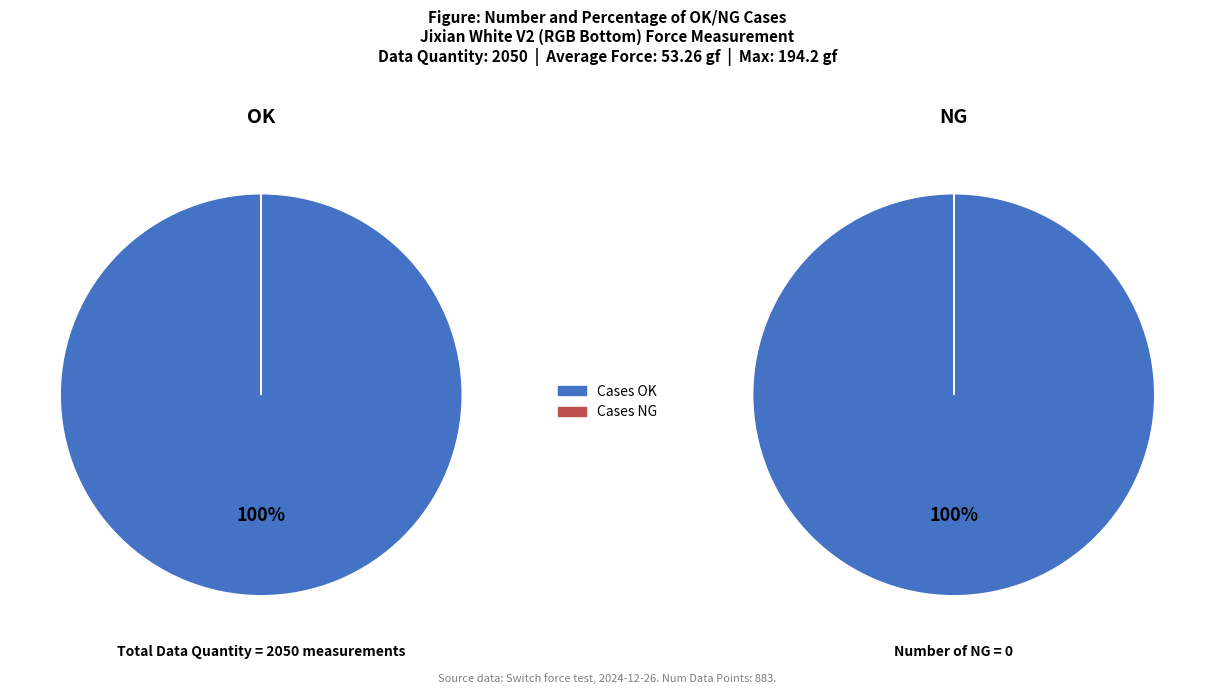

Rank the categories by value from lowest to highest.

NG, OK